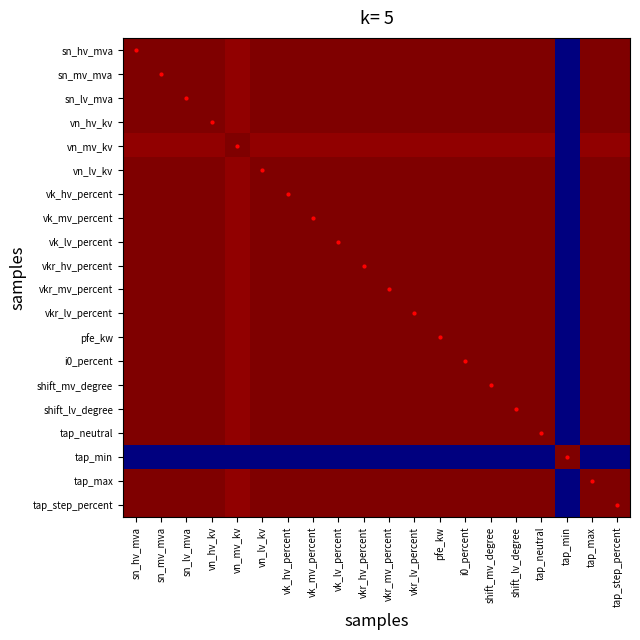

At which category is the sum across all series the highest?

vkr_lv_percent